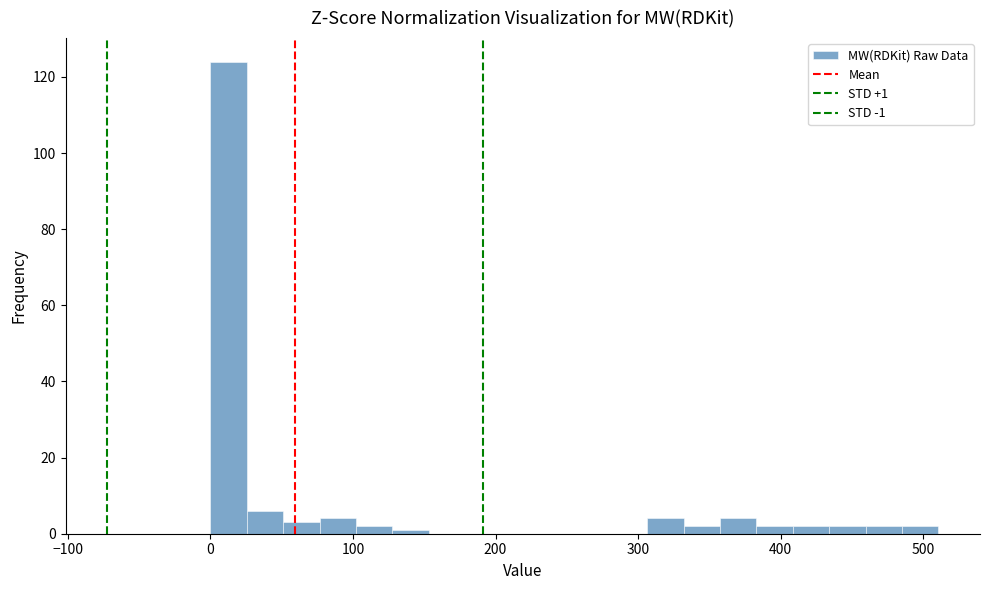

Read against the x-axis, roughly where is the centre of the tallest bar?

10